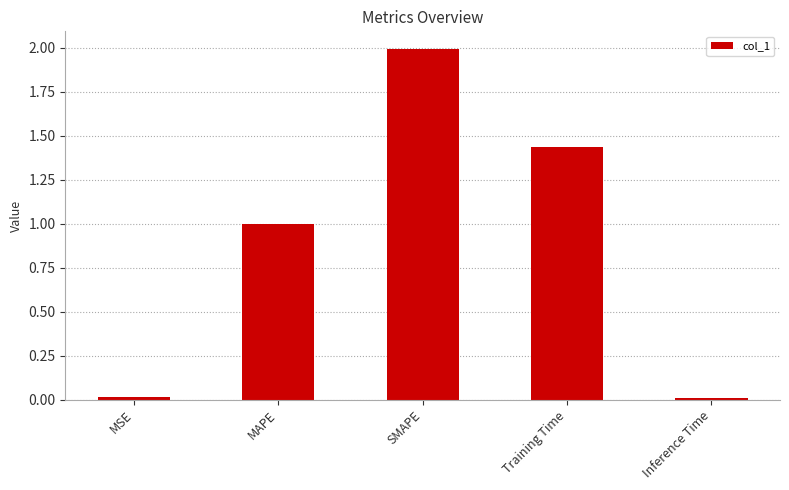

Between SMAPE and MAPE, which is larger?

SMAPE